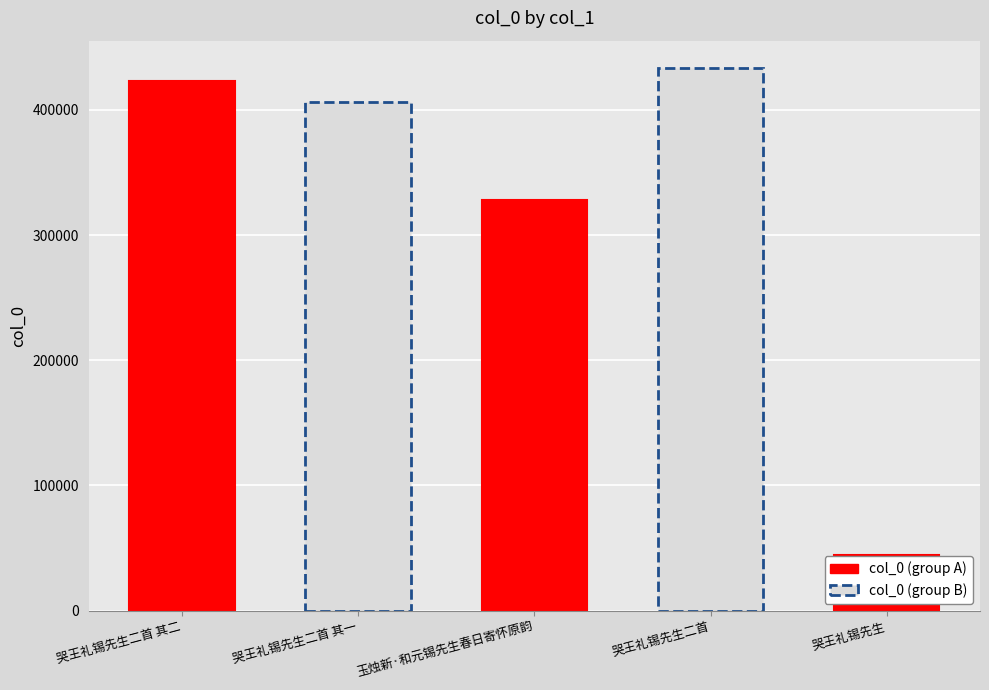

What is the label of the 3rd bar from the left?

玉烛新·和元锡先生春日寄怀原韵